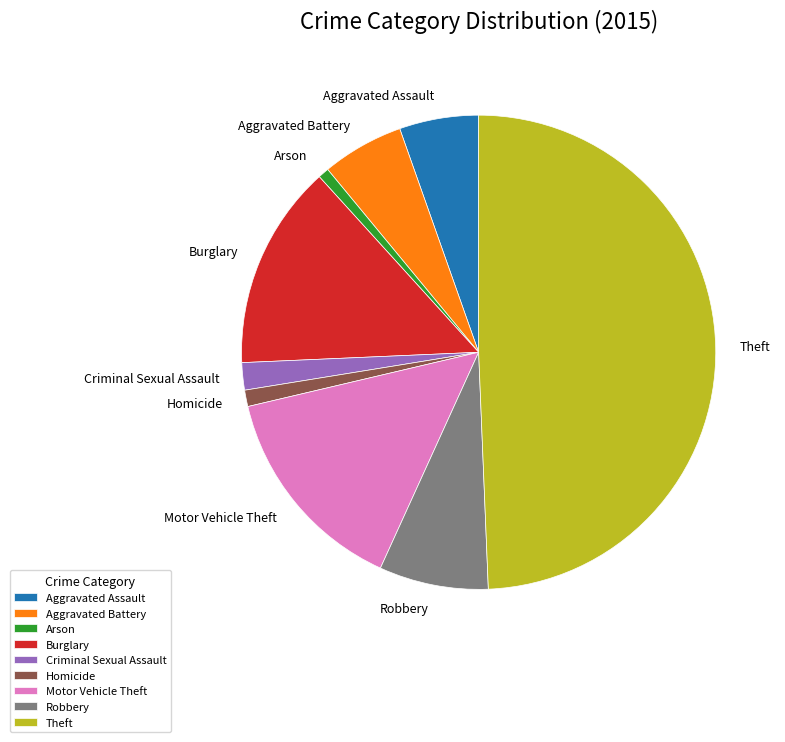

Which category has the biggest portion of the pie?

Theft